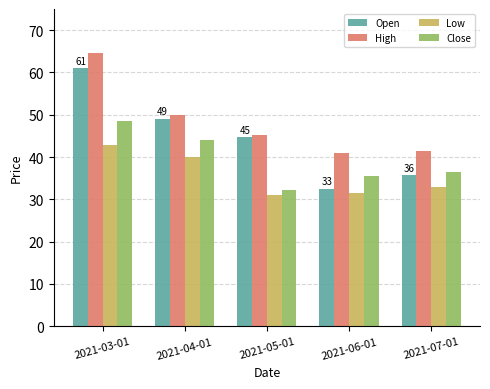

What is the average value of the Close series?

39.3